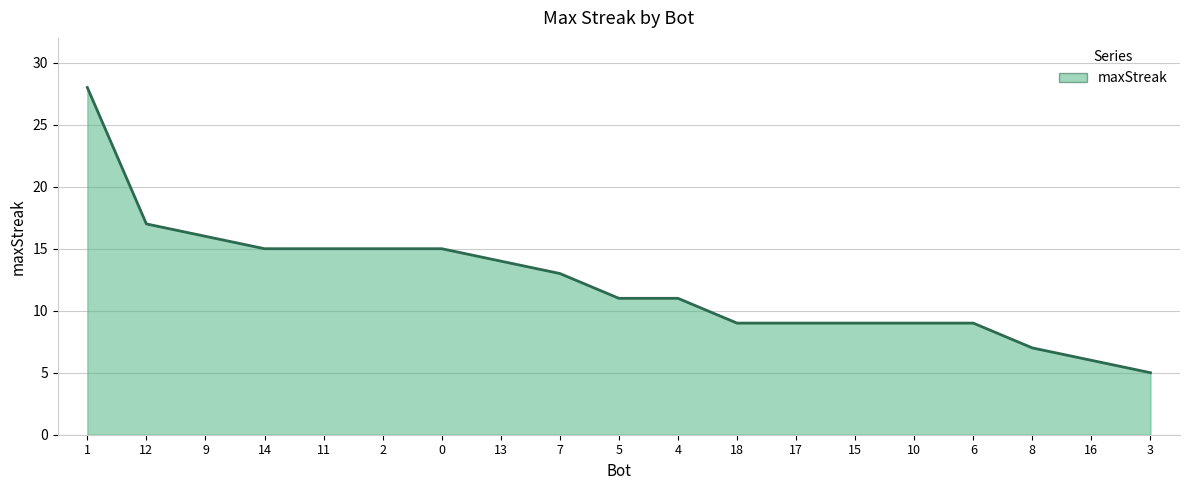

At which category does the chart reach its peak across all series?

1